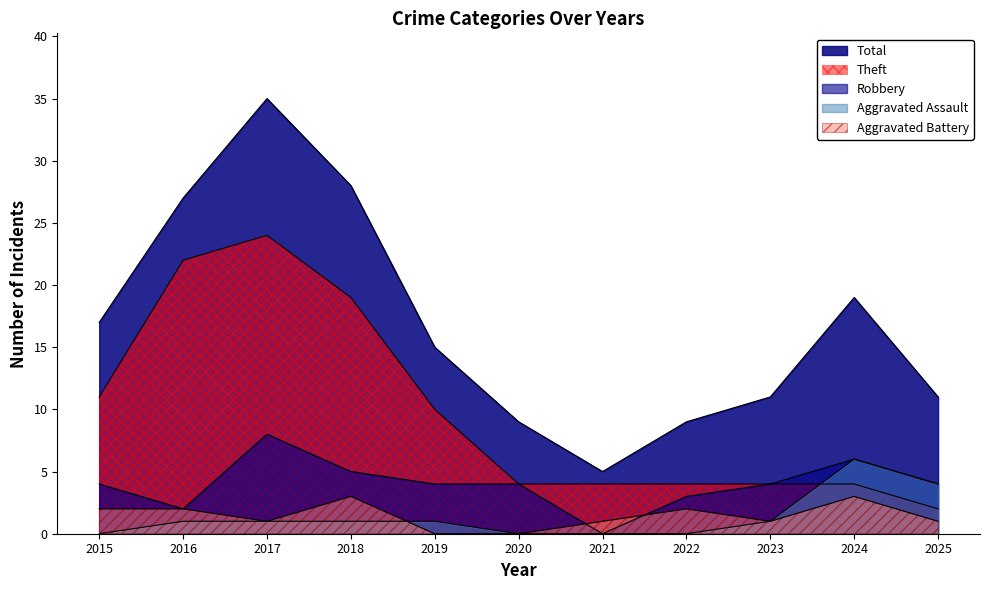

How many data points does each series have?

11